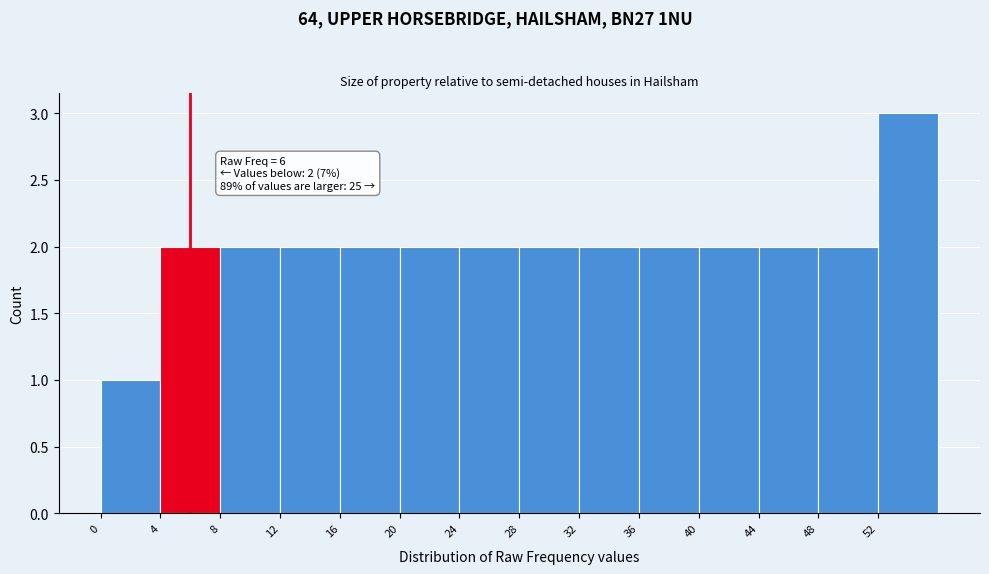

Over which range of the x-axis is the bar tallest?

52 to 56